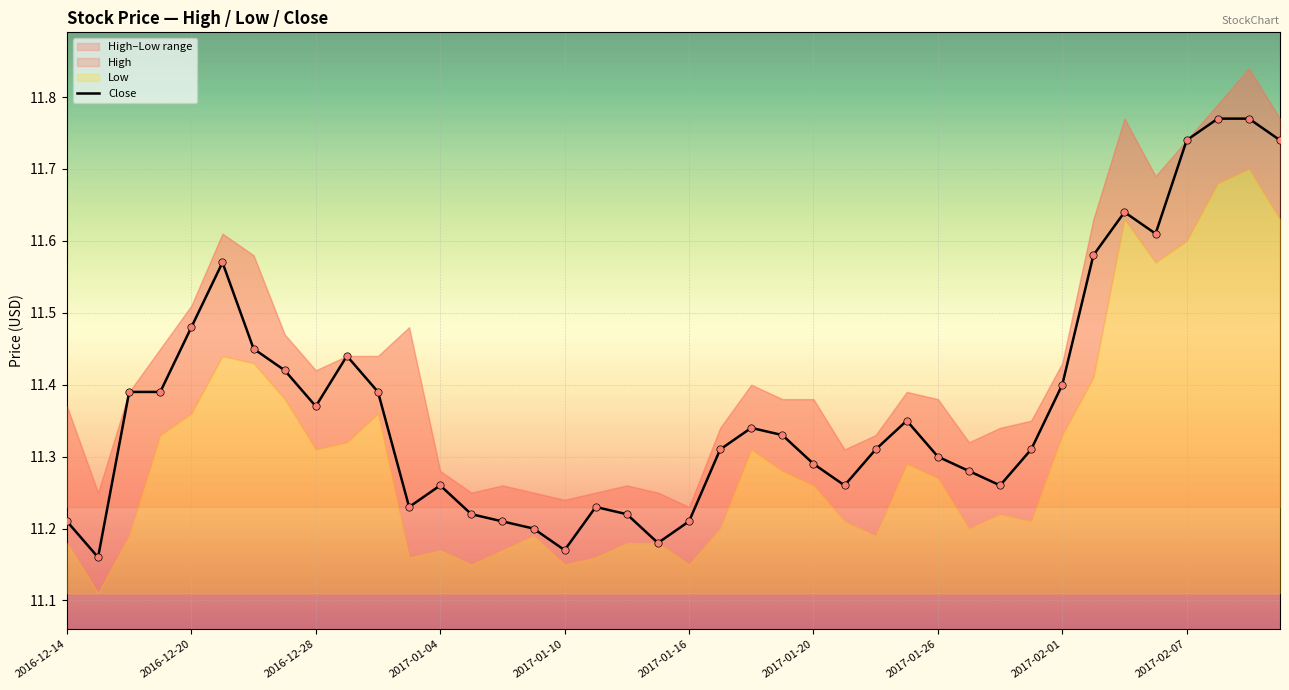

The Close series shows 4.6 at 2016-12-20. True or false?

False